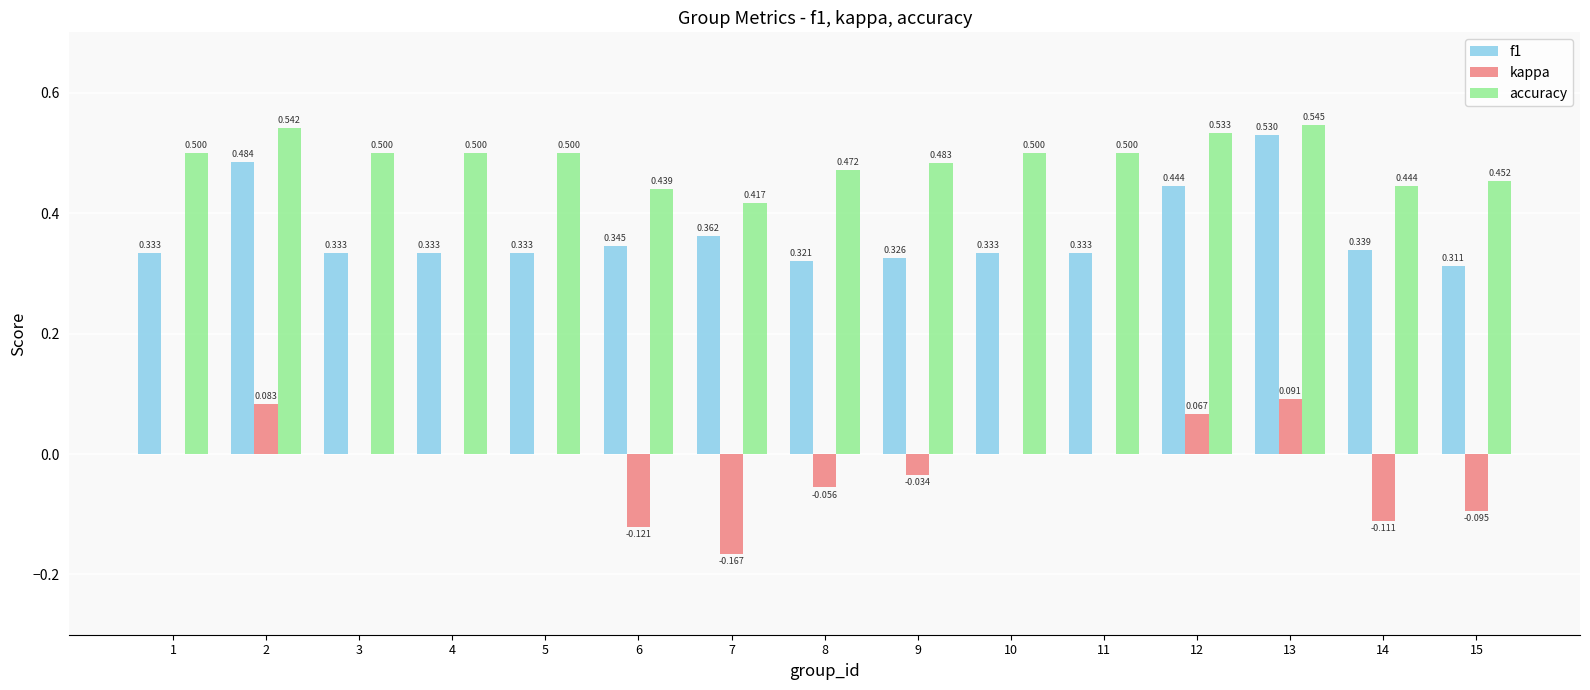

Which series has the largest total across all categories?

accuracy